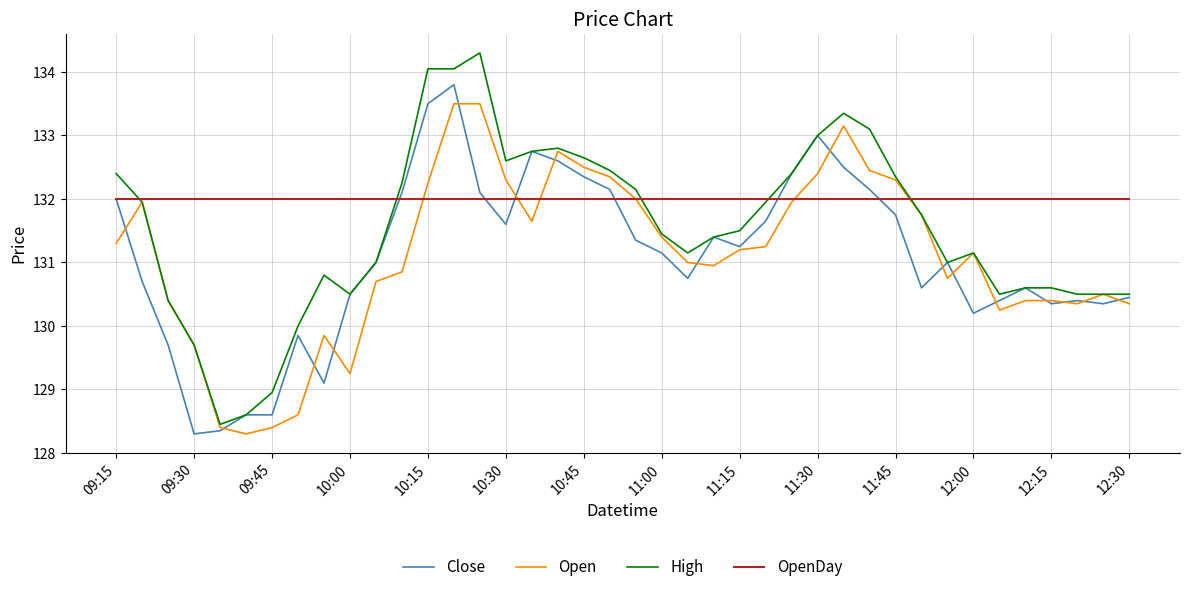

Which series has the largest total across all categories?

OpenDay